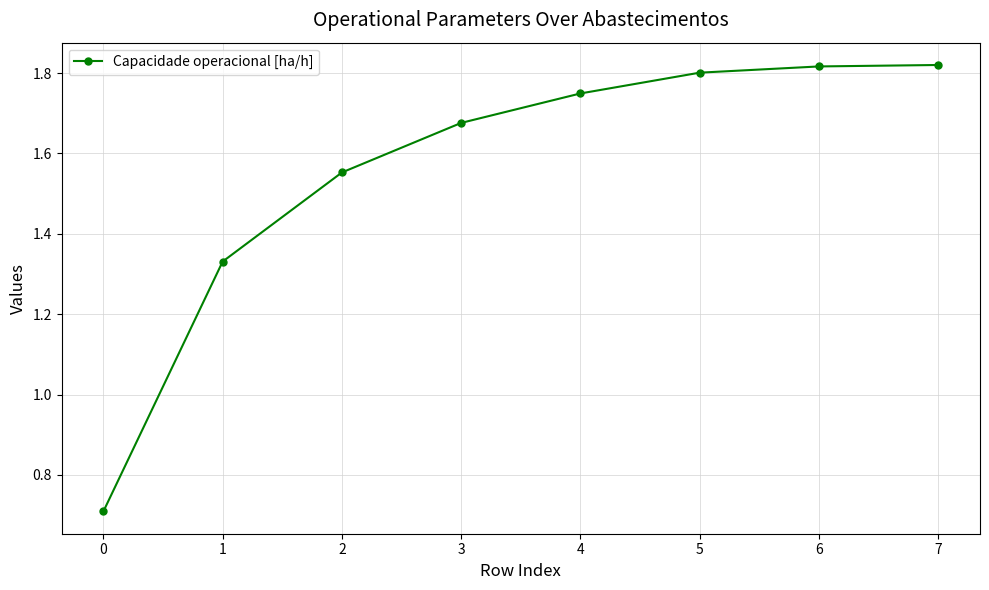

Is it true that the value at 3 is 0.8?

False